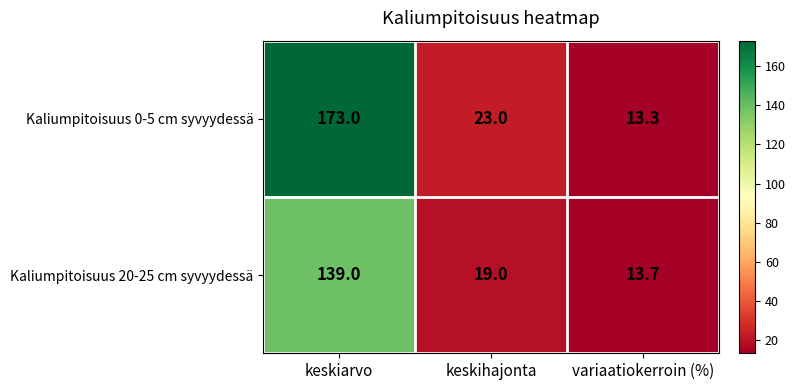

At which label is Kaliumpitoisuus 20-25 cm syvyydessä closest to 76?

keskihajonta